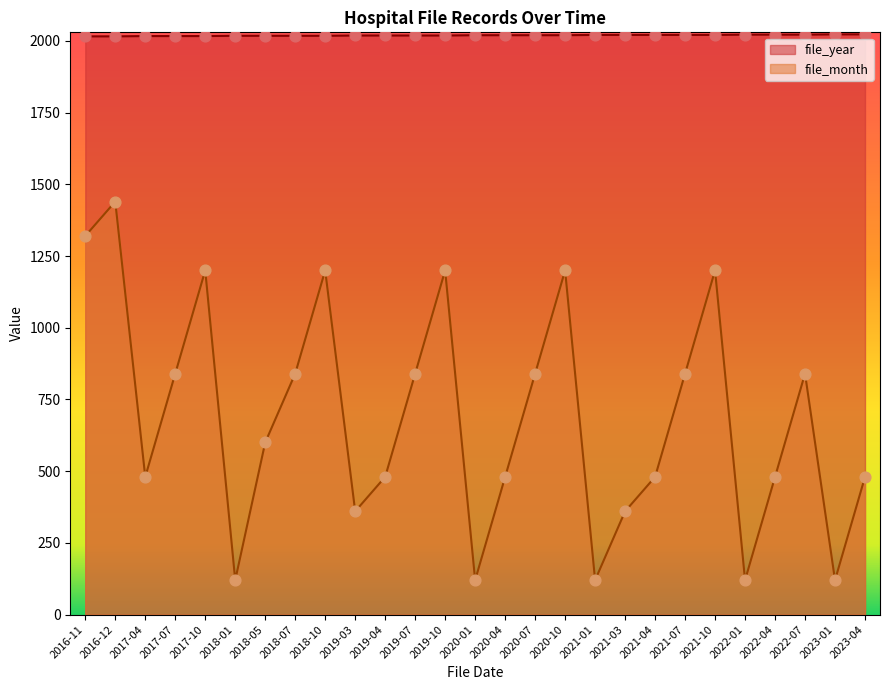

What are all the series names shown in the legend?

file_year, file_month